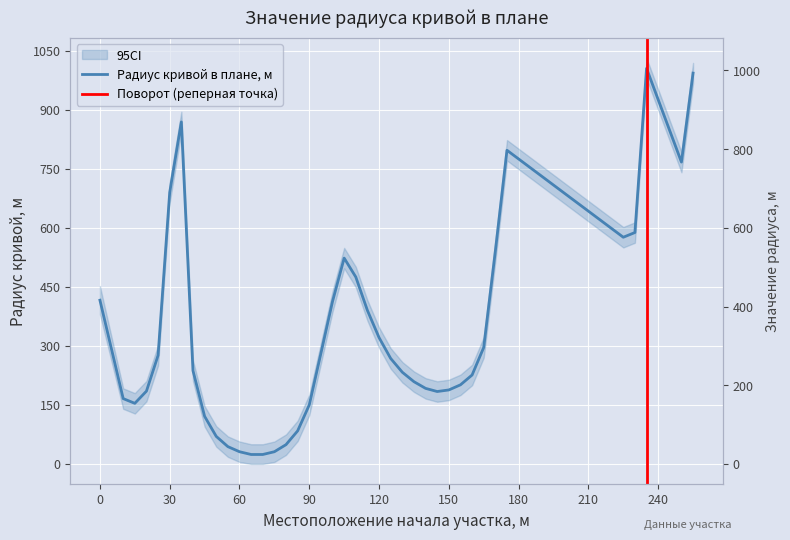

List the labels in order of value, smallest first.

65, 70, 60, 75, 55, 80, 50, 85, 45, 90, 15, 10, 145, 20, 150, 140, 155, 135, 160, 130, 40, 125, 25, 95, 165, 120, 115, 100, 0, 110, 105, 170, 225, 230, 30, 250, 175, 35, 255, 235